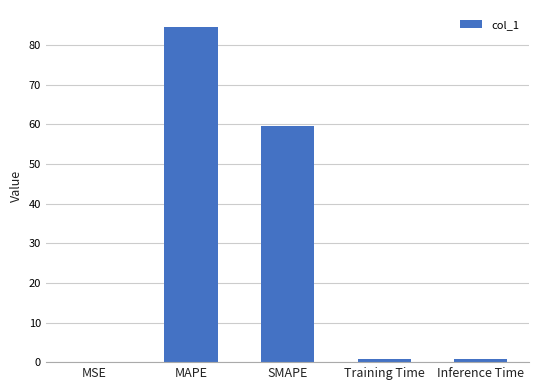

At which category does the chart reach its peak across all series?

MAPE